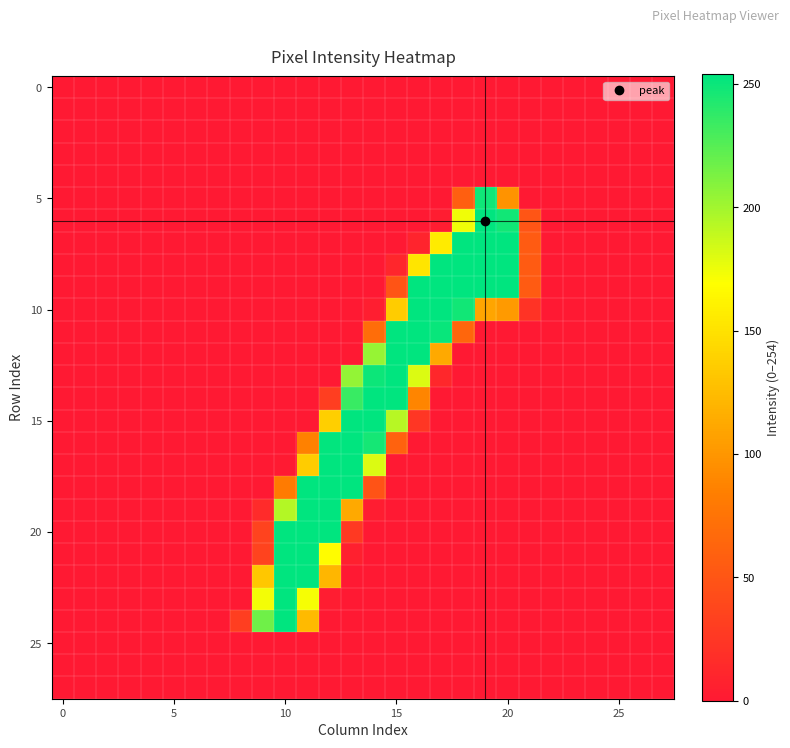

Count the number of categories in the chart.

28